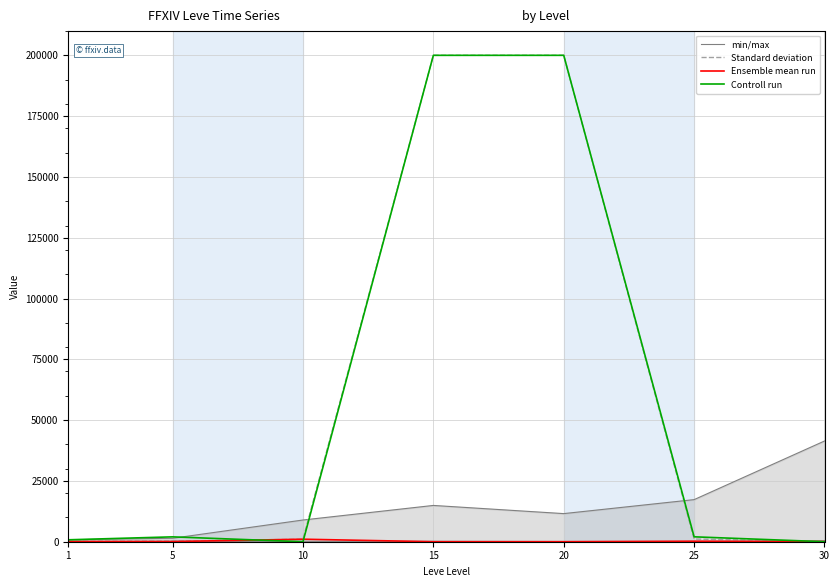

Count the number of data series in this chart.

4